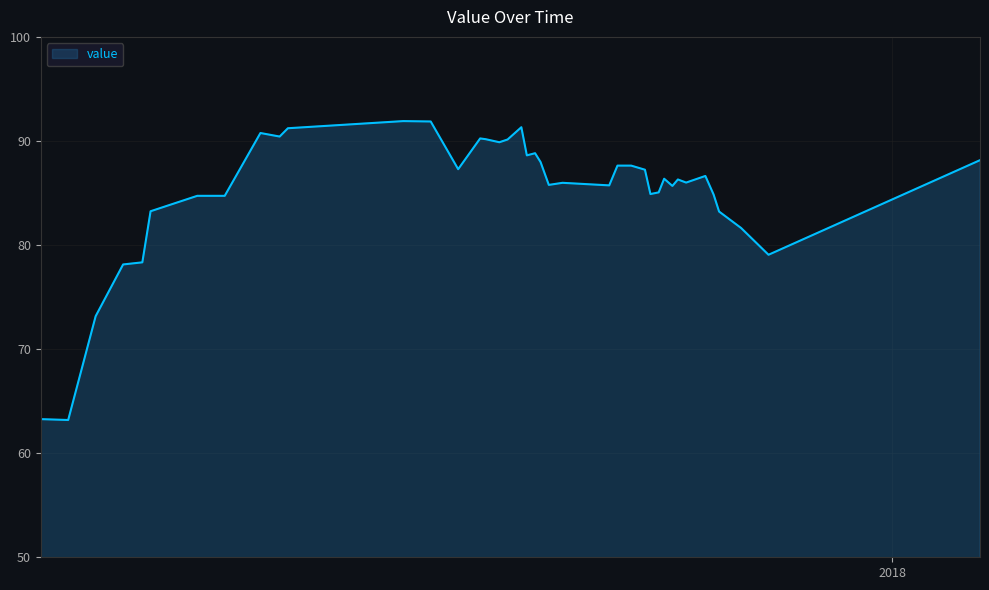

What is the maximum value shown in the chart?

91.9